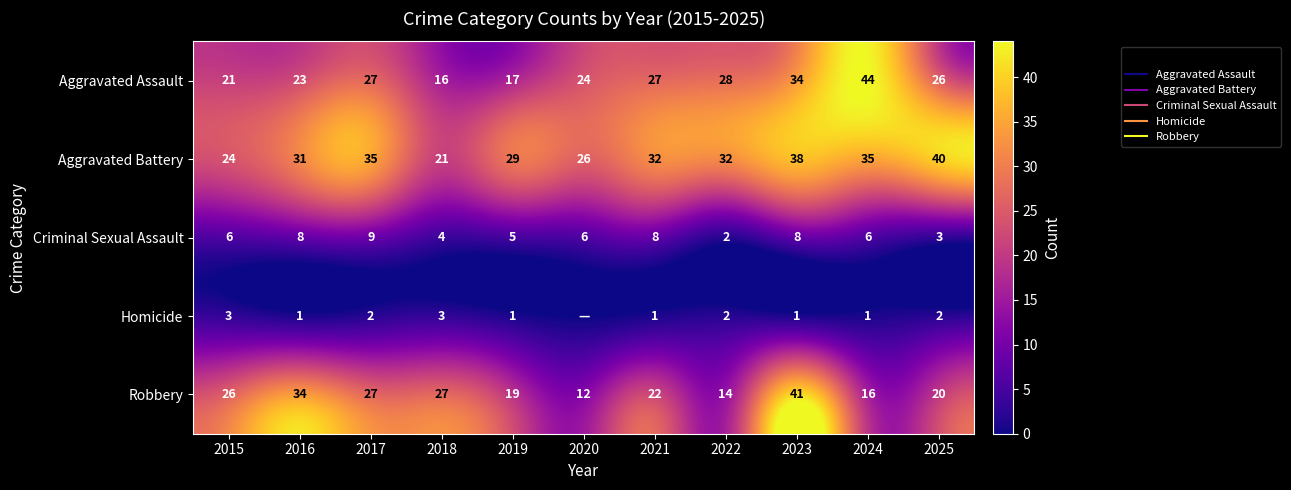

Rank the series by their maximum value, from highest to lowest.

Aggravated Assault, Robbery, Aggravated Battery, Criminal Sexual Assault, Homicide